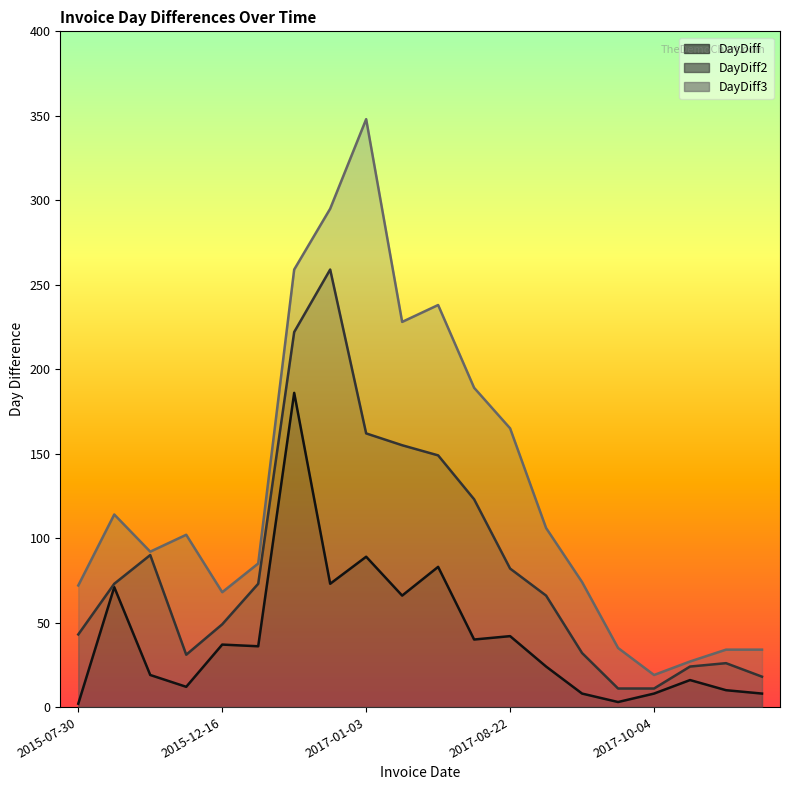

Rank the series by their maximum value, from lowest to highest.

DayDiff, DayDiff2, DayDiff3